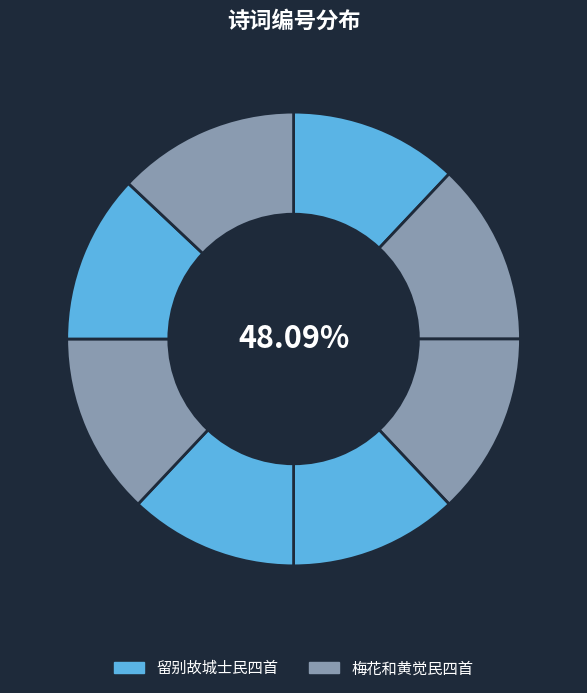

Does 梅花和黄觉民四首 其四 account for over 50% of the chart?

No